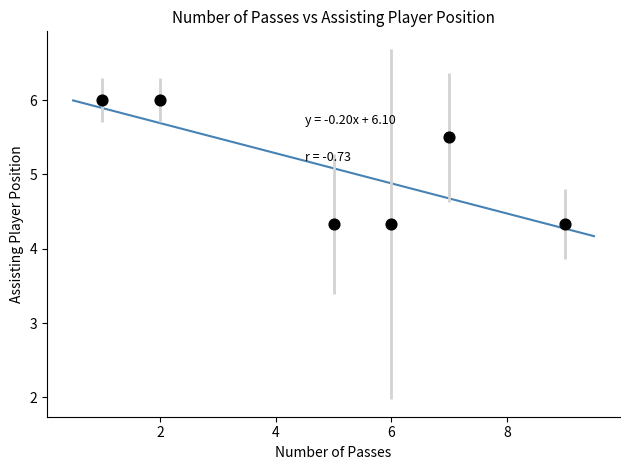

What is the range of Y values (max minus min)?

1.7